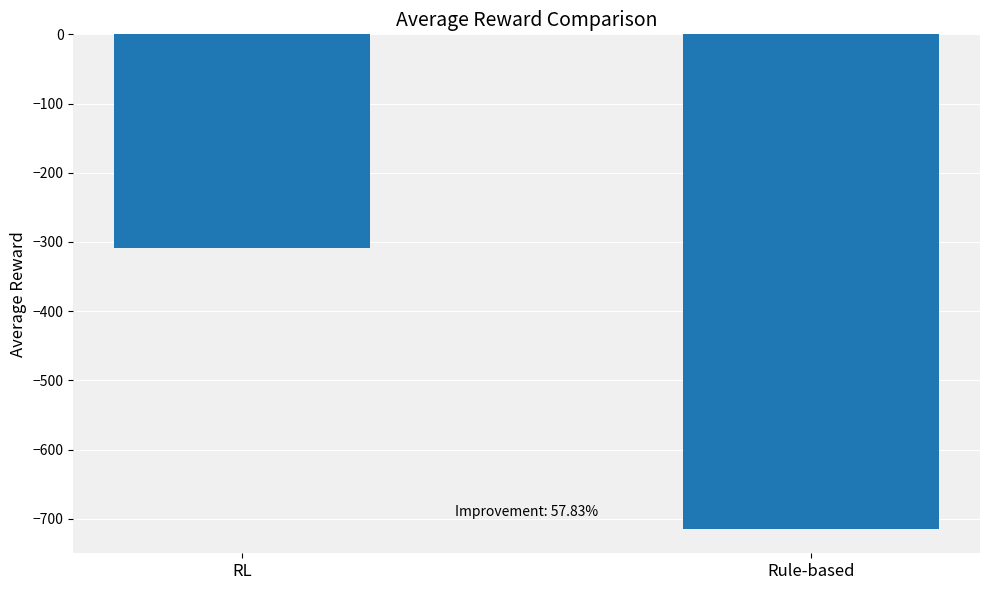

At which category does the chart reach its peak across all series?

RL